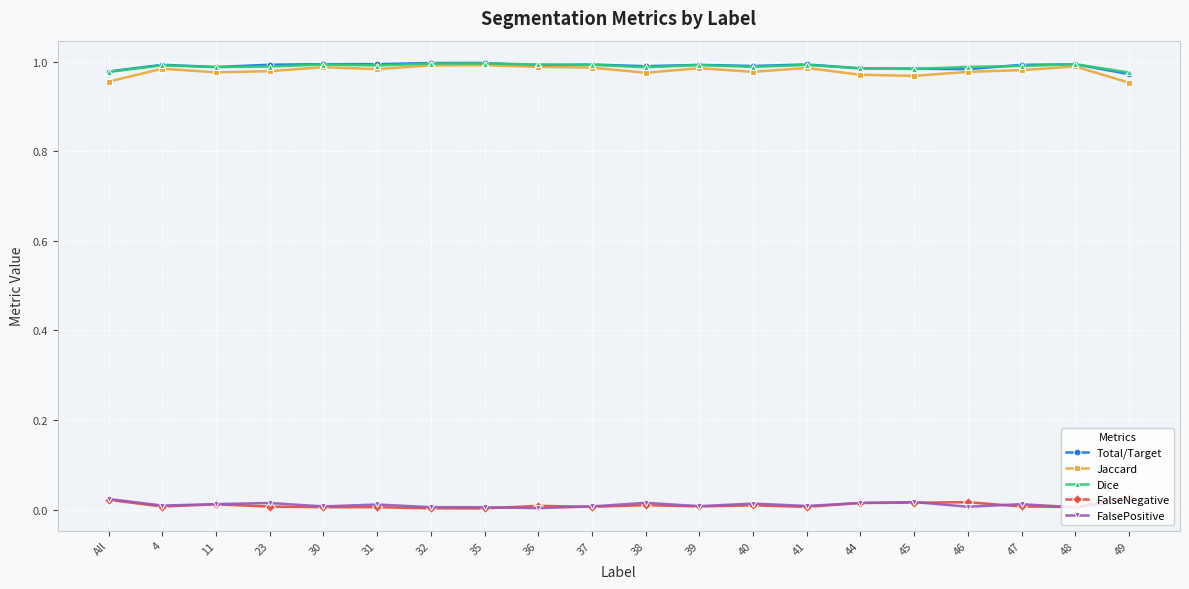

What is the total value across all series at 41?

3.0